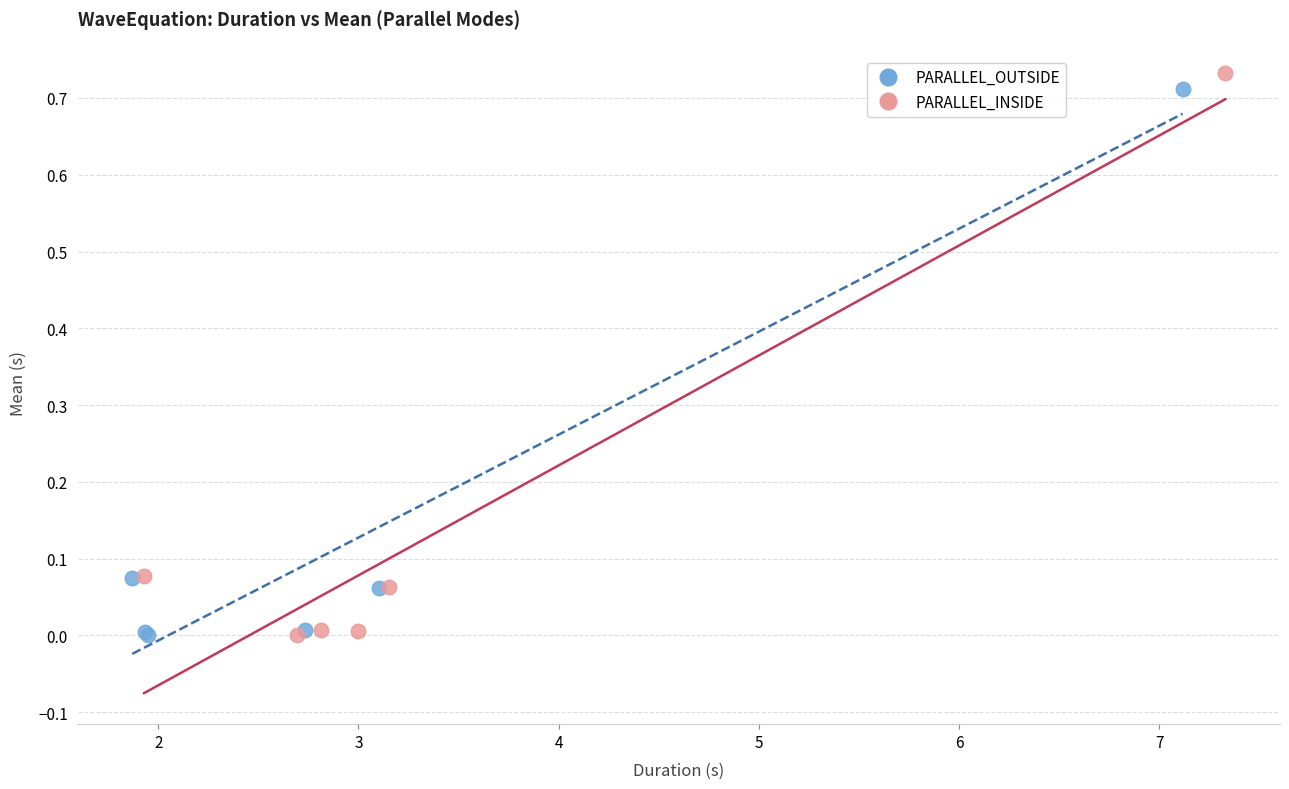

Which series reaches the maximum Y coordinate?

PARALLEL_INSIDE